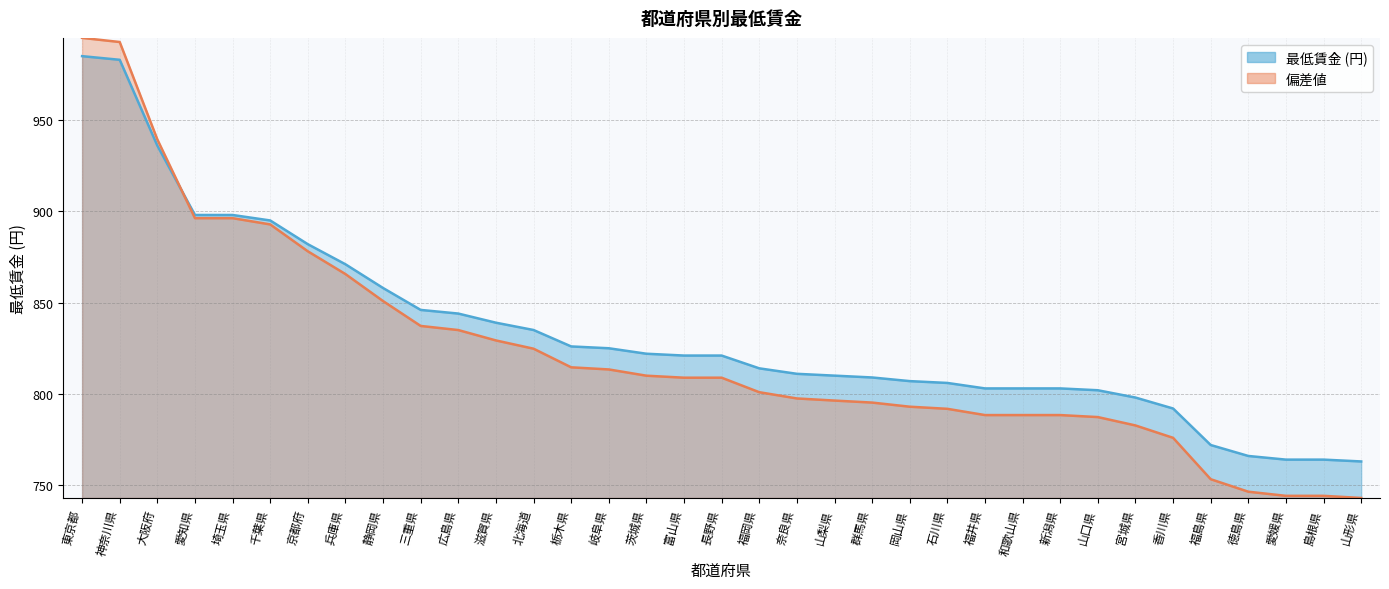

Reading right to left, extract all data points from this chart.

最低賃金: 山形県=763.0	島根県=764.0	愛媛県=764.0	徳島県=766.0	福島県=772.0	香川県=792.0	宮城県=798.0	山口県=802.0	新潟県=803.0	和歌山県=803.0	福井県=803.0	石川県=806.0	岡山県=807.0	群馬県=809.0	山梨県=810.0	奈良県=811.0	福岡県=814.0	長野県=821.0	富山県=821.0	茨城県=822.0	岐阜県=825.0	栃木県=826.0	北海道=835.0	滋賀県=839.0	広島県=844.0	三重県=846.0	静岡県=858.0	兵庫県=871.0	京都府=882.0	千葉県=895.0	埼玉県=898.0	愛知県=898.0	大阪府=936.0	神奈川県=983.0	東京都=985.0
偏差値: 山形県=743.0	島根県=744.2	愛媛県=744.2	徳島県=746.4	福島県=753.3	香川県=775.9	宮城県=782.7	山口県=787.3	新潟県=788.4	和歌山県=788.4	福井県=788.4	石川県=791.8	岡山県=793.0	群馬県=795.2	山梨県=796.3	奈良県=797.5	福岡県=800.9	長野県=808.9	富山県=808.9	茨城県=810.0	岐阜県=813.4	栃木県=814.6	北海道=824.8	滋賀県=829.3	広島県=835.0	三重県=837.2	静岡県=850.9	兵庫県=865.6	京都府=878.1	千葉県=892.8	埼玉県=896.3	愛知県=896.3	大阪府=939.4	神奈川県=992.7	東京都=995.0